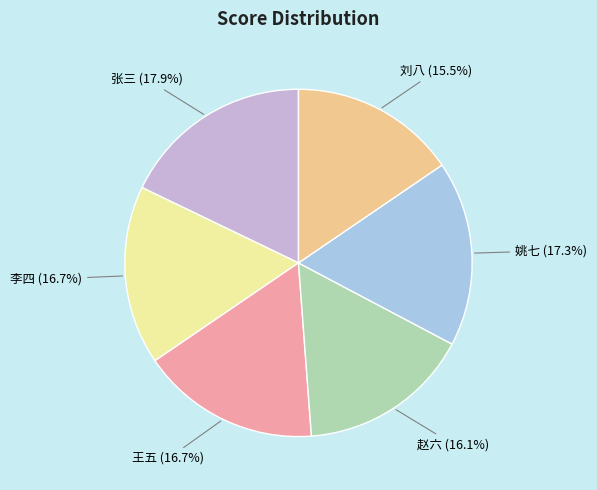

Which has a higher value, 王五 or 姚七?

姚七